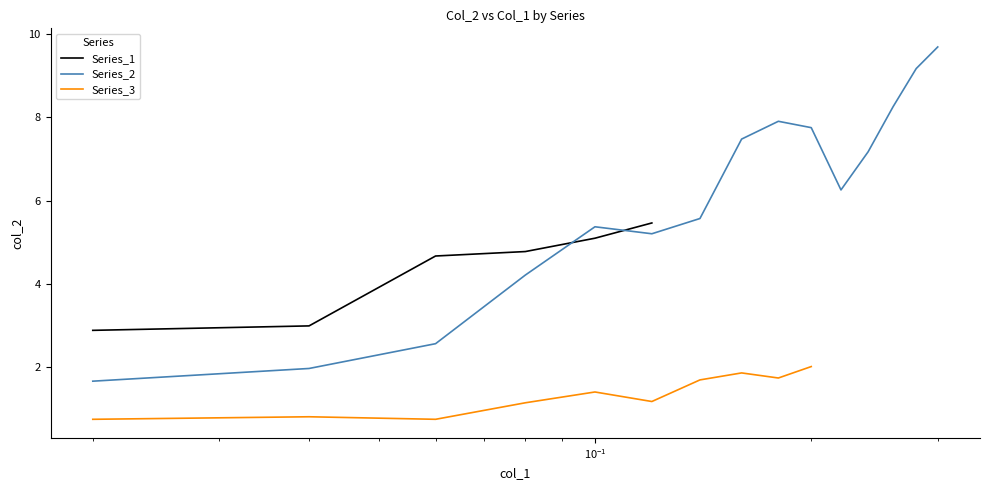

Is this an area chart (filled region under the line)?

No